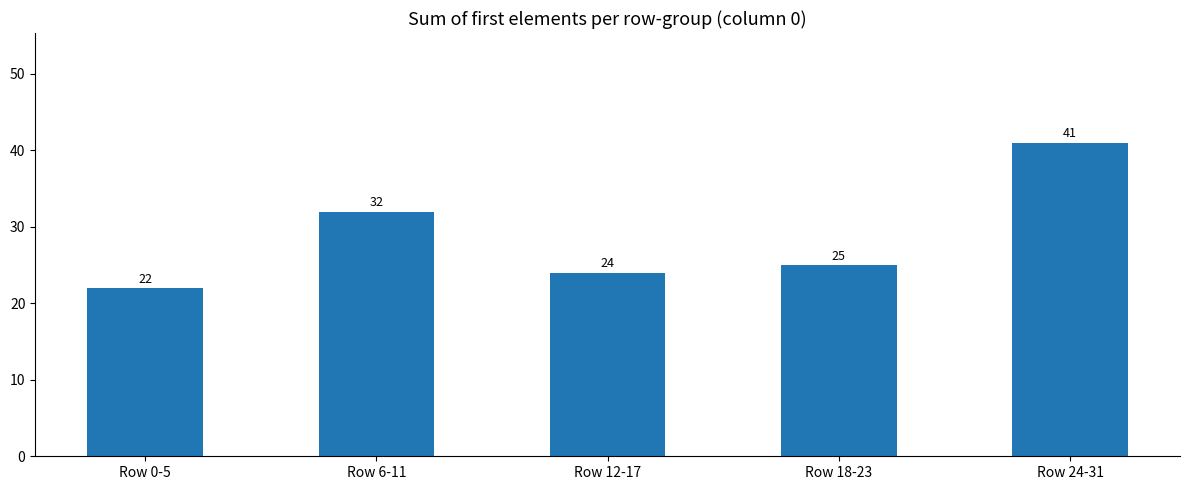

Which has a higher value, Row 12-17 or Row 6-11?

Row 6-11